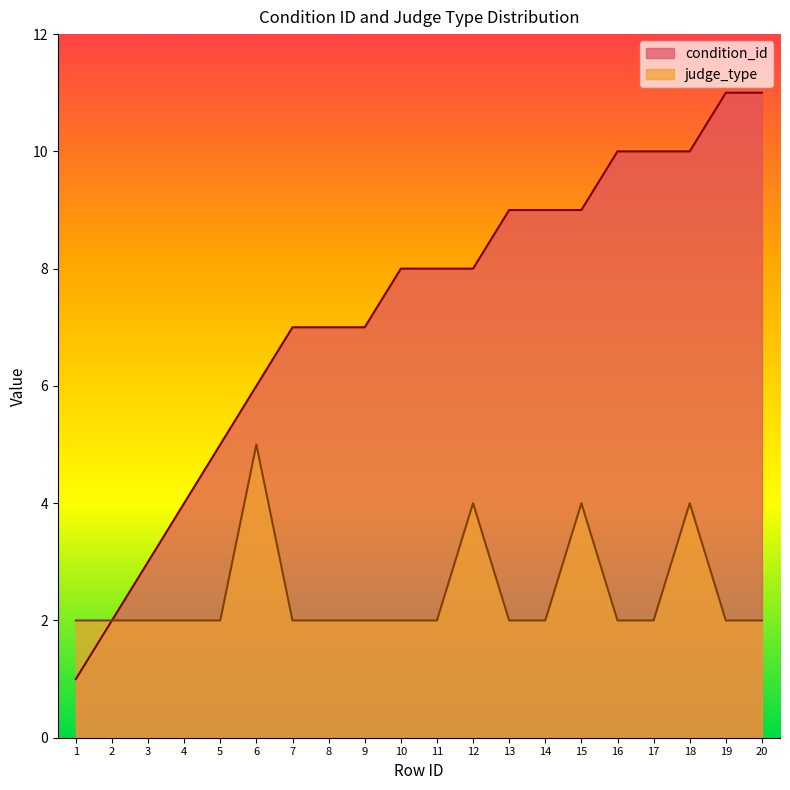

What is the sum of all condition_id values?

145